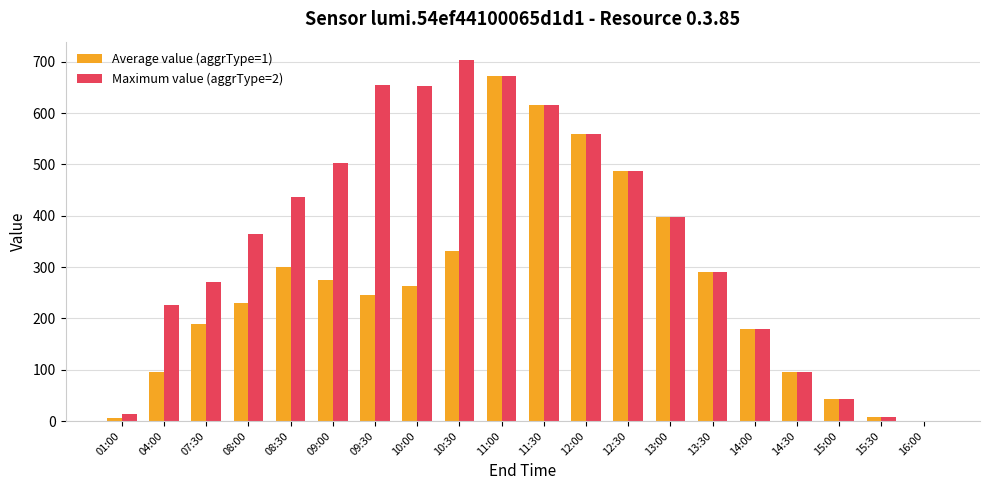

What is the spread (max minus min) of values at 04:00?

130